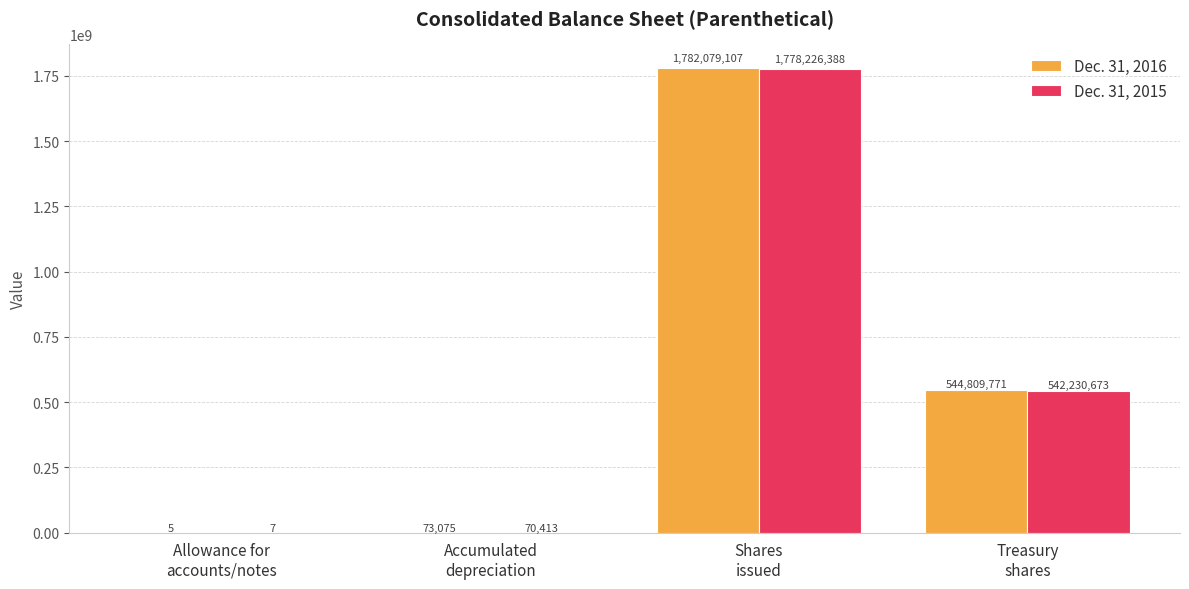

What is the sum of all Dec. 31, 2015 values?

2320527481